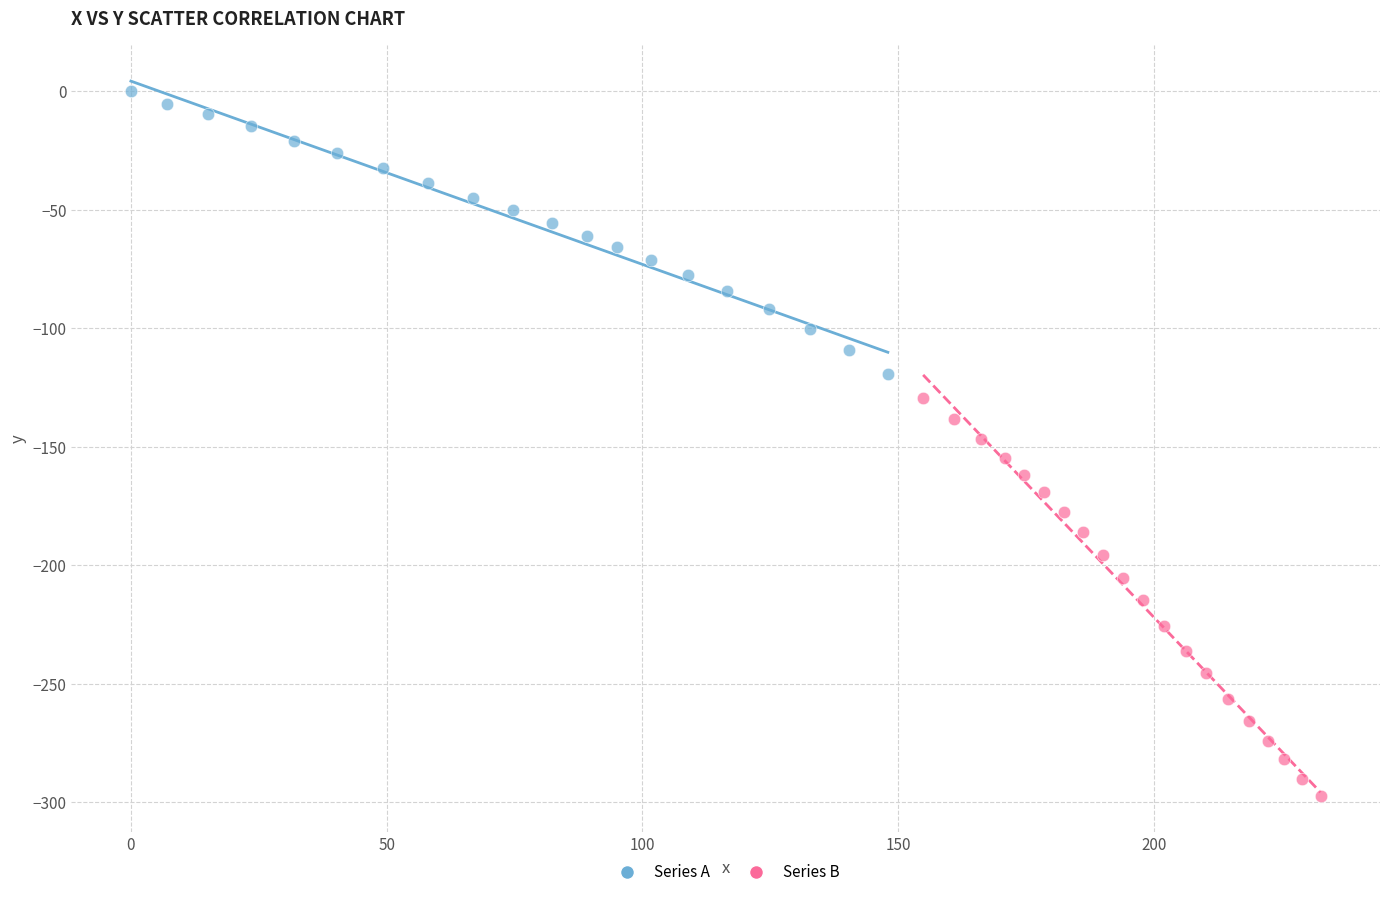

Which series has the widest spread of Y values?

Series B